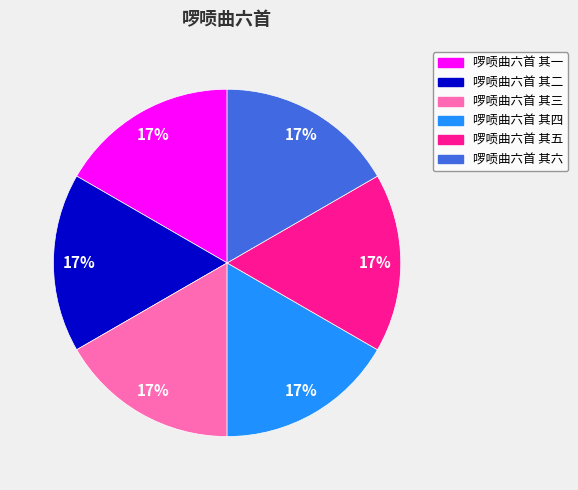

What is the ratio of the value at 啰唝曲六首 其四 to the value at 啰唝曲六首 其六?

1.0